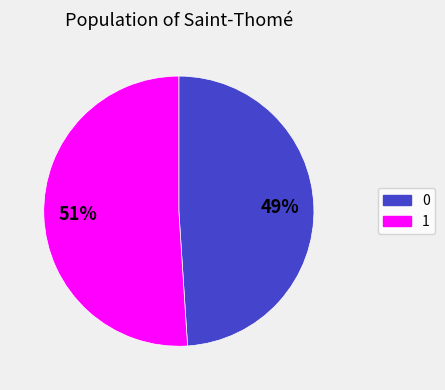

Which category has the biggest portion of the pie?

1